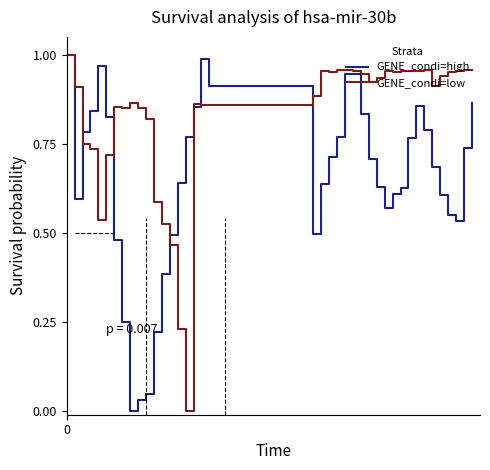

Rank the series by their average value, from highest to lowest.

GENE_condi=low, GENE_condi=high